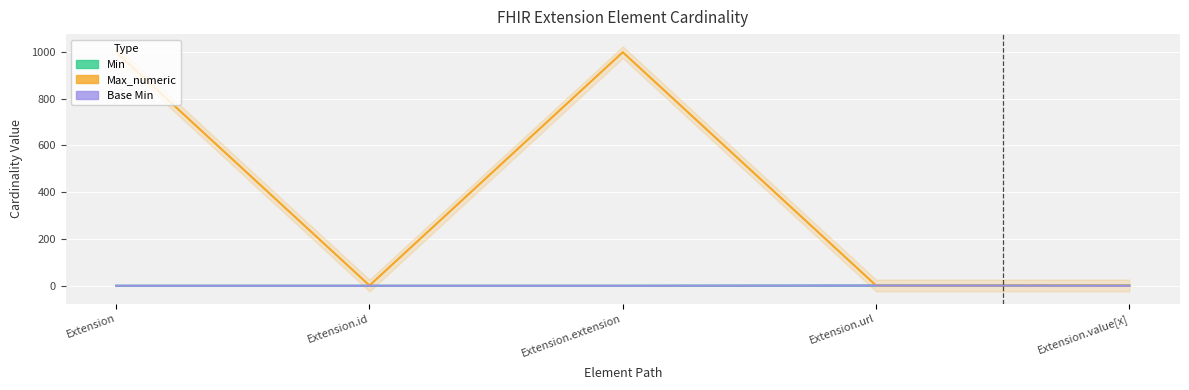

The Base Min series shows 1 at Extension.id. True or false?

False